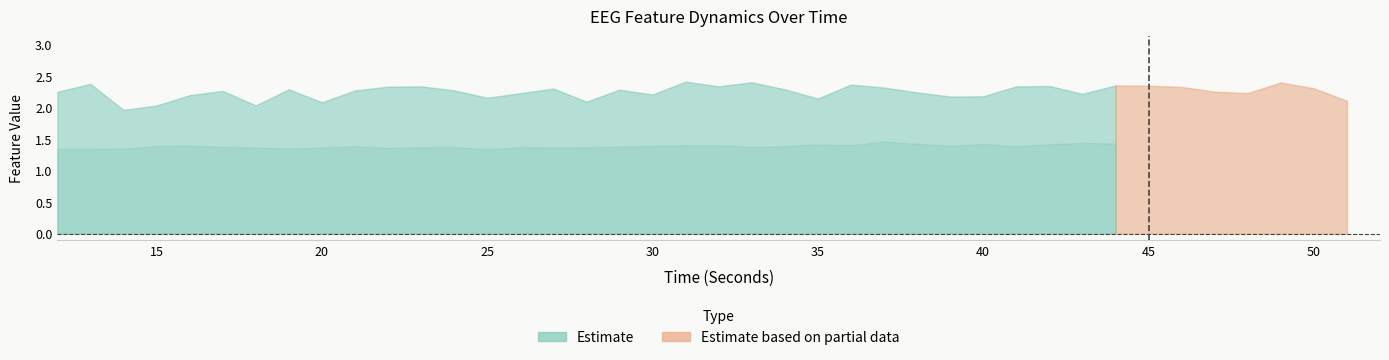

At which category does hjorthMobility_EEG reach its first local peak?

16